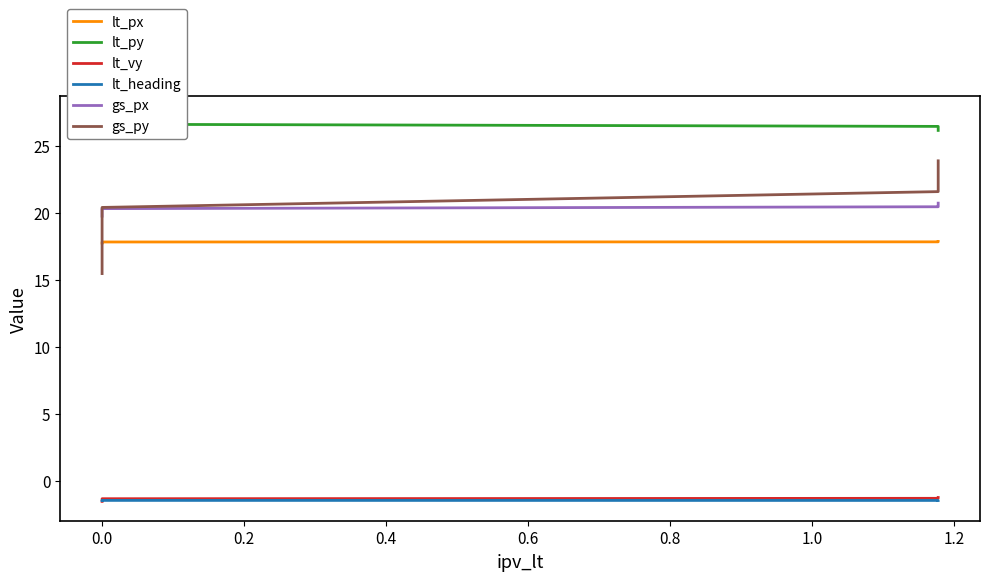

At how many categories does at least one series exceed 20?

8